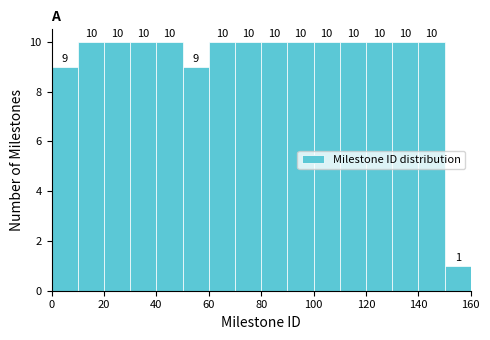

What is the height of the bar covering 140 to 150 on the x-axis?

10